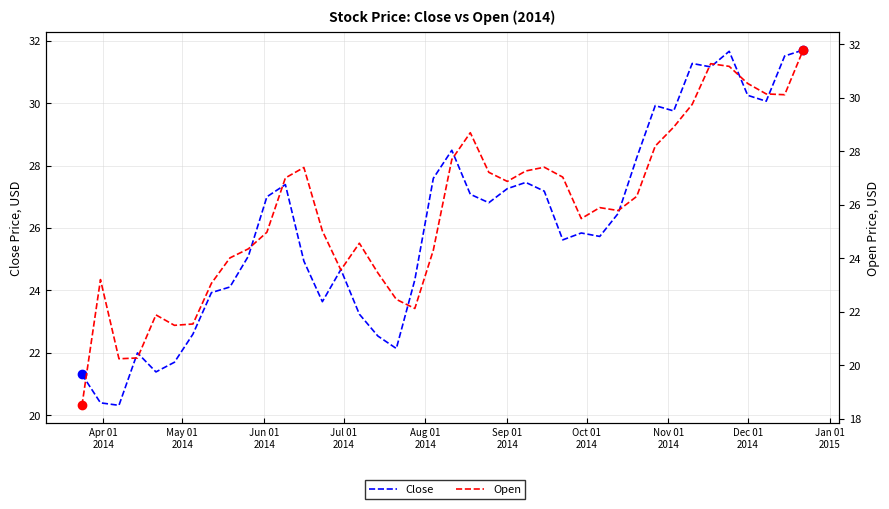

List the series in order of their overall mean, highest first.

Close, Open